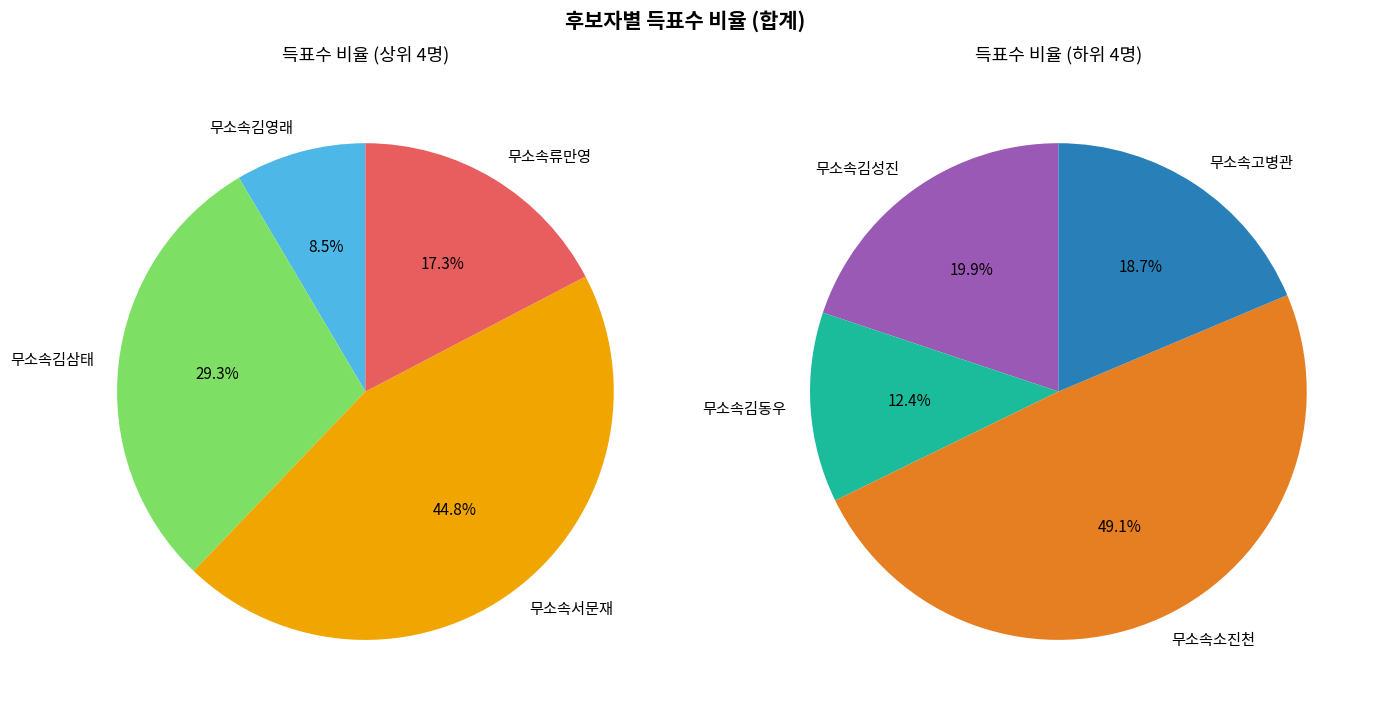

How many segments does this pie chart have?

8